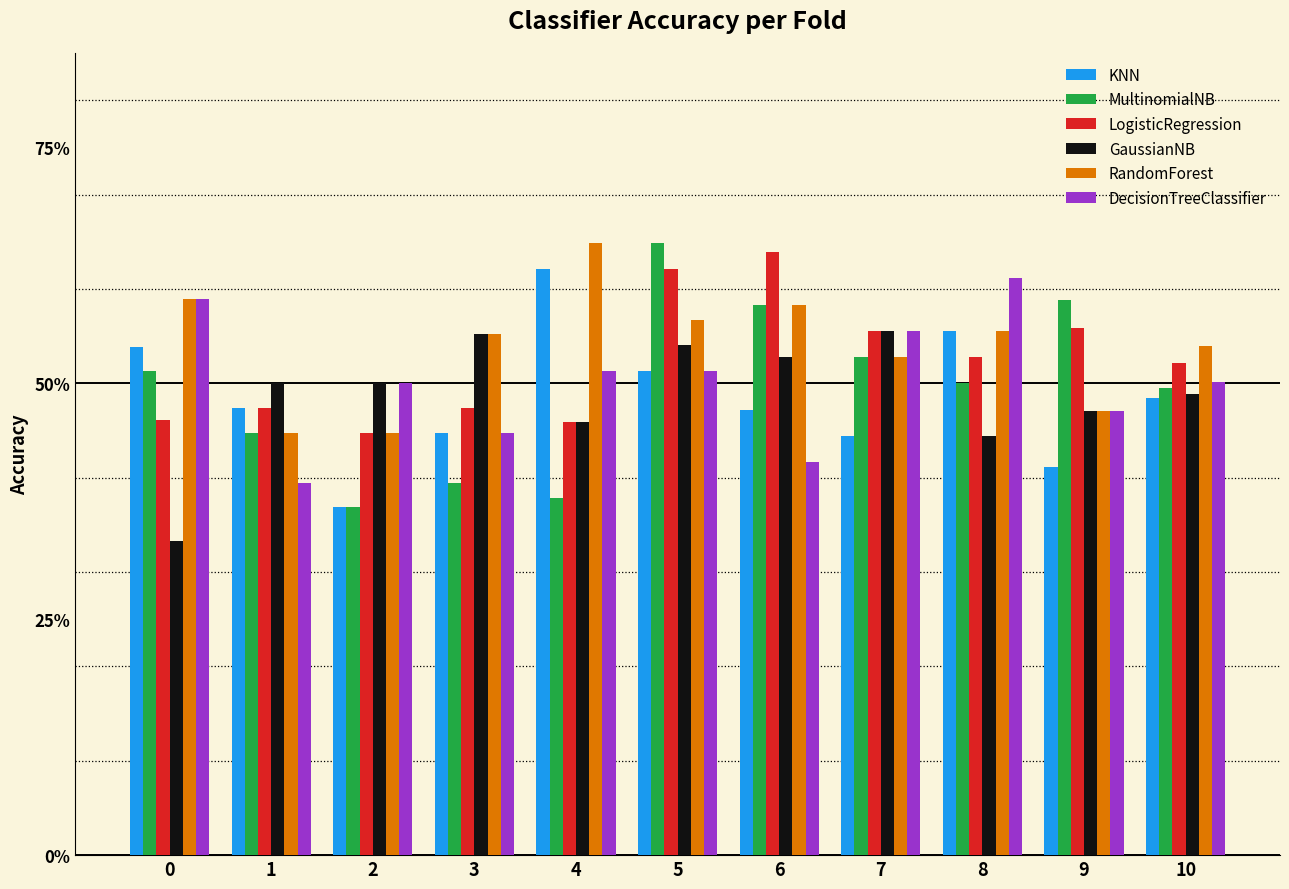

What is the sum of the LogisticRegression values at 3 and 2?

0.9